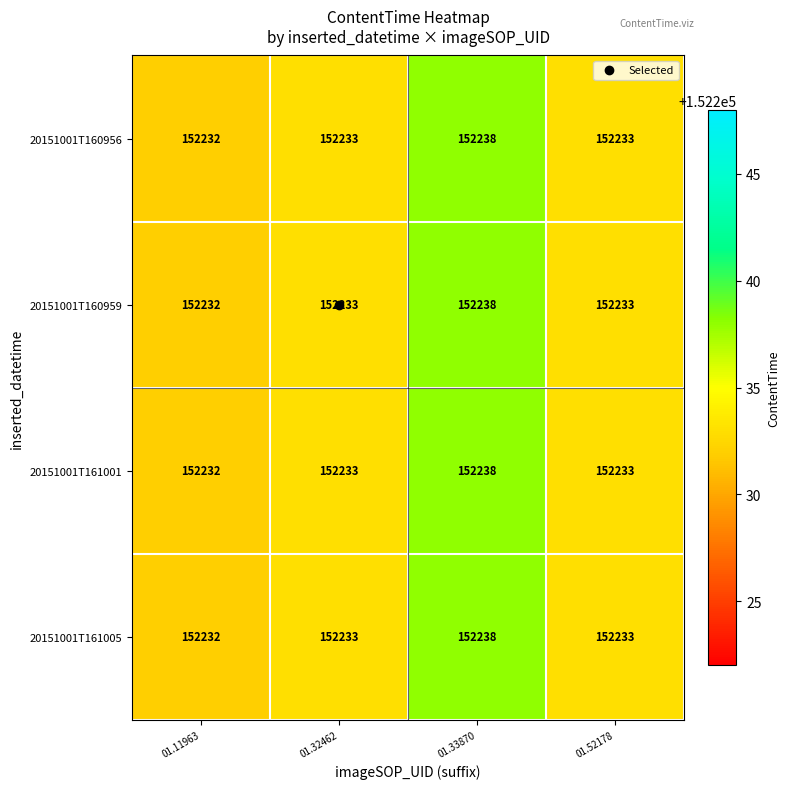

What is the difference between the maximum and minimum values in the 20151001T161001 series?

6